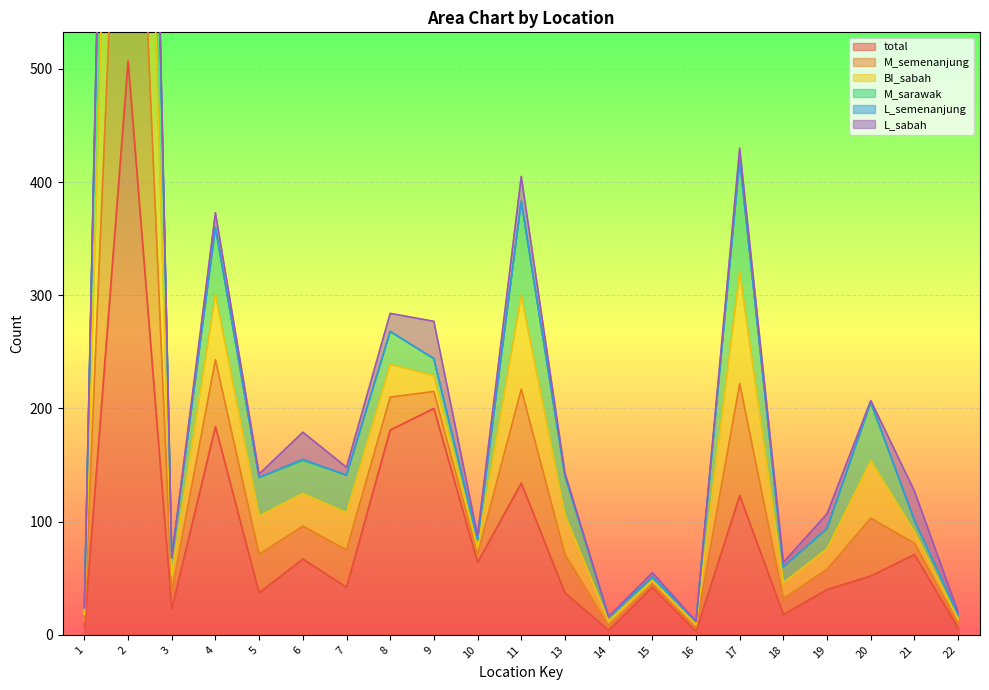

True or false: M_sarawak and total cross at least once.

False